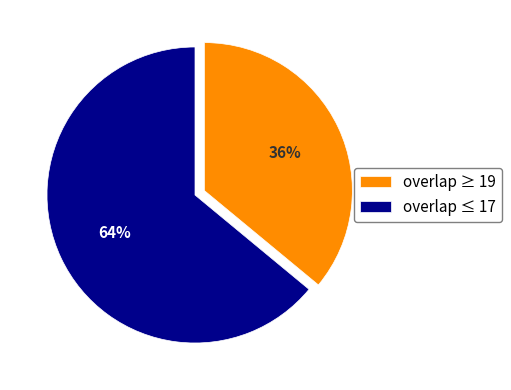

Do overlap ≥ 19 and overlap ≤ 17 together represent more than half of the pie?

Yes